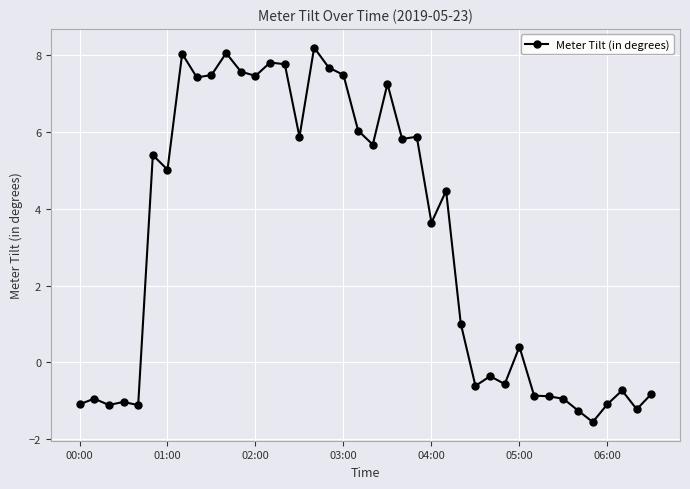

What is the smallest value displayed?

-1.5